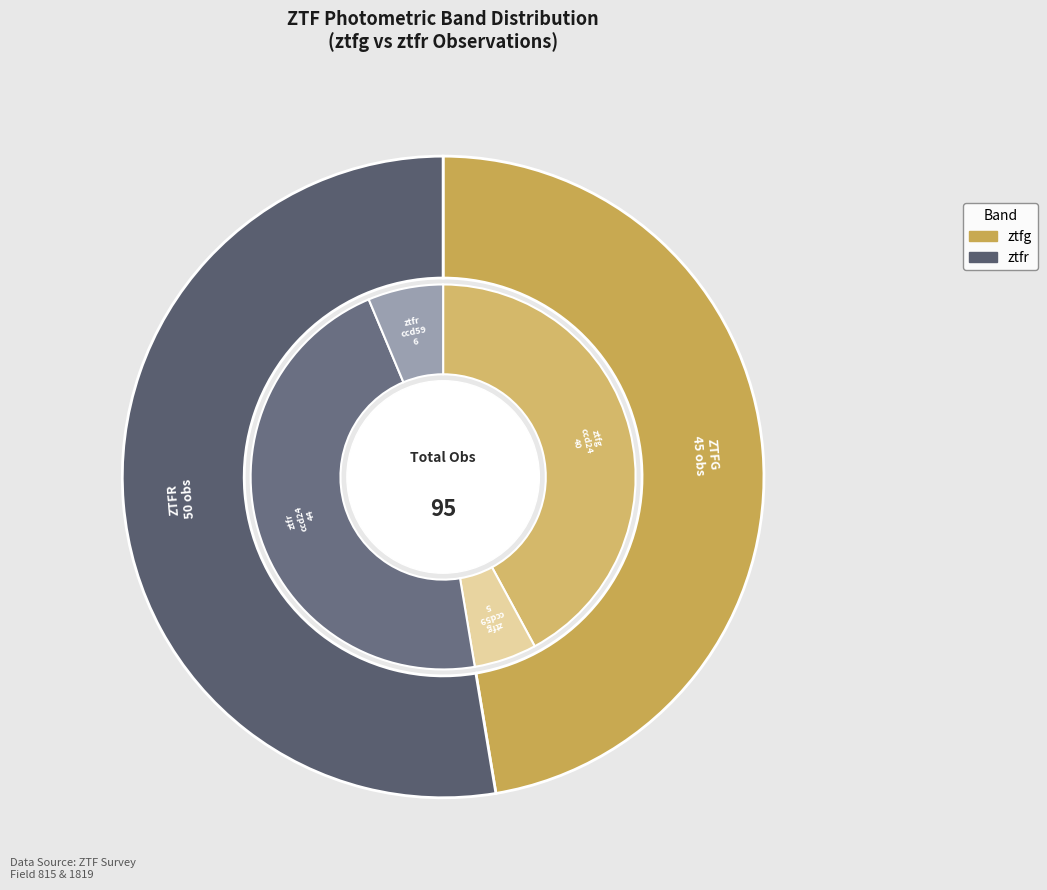

Count the number of slices in the pie.

2